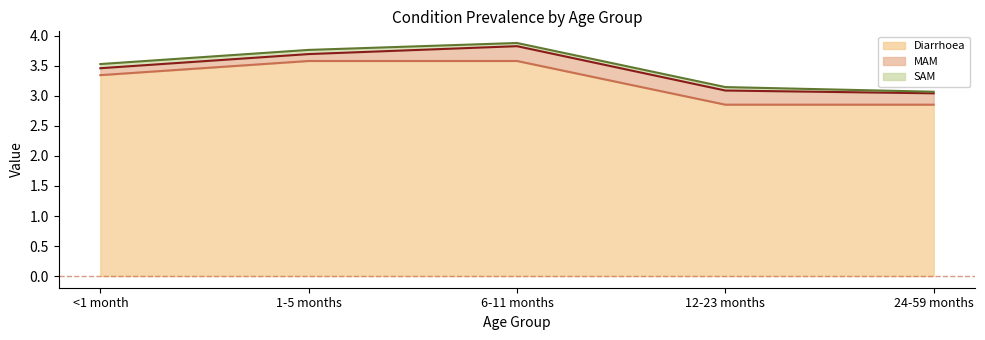

What is the greatest value displayed?

3.6